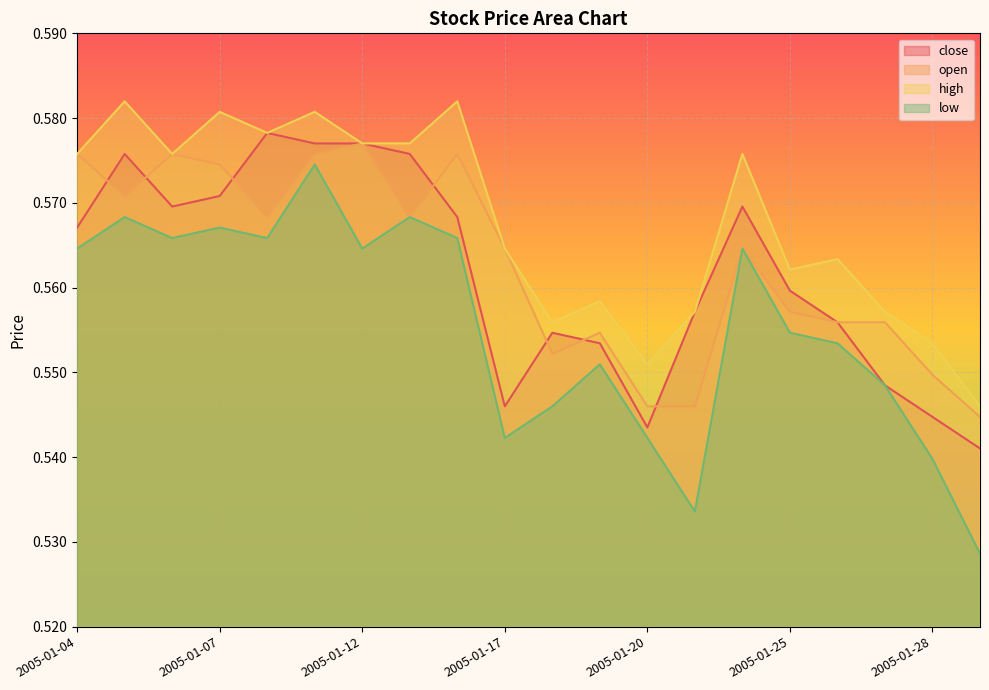

Which series has the largest total across all categories?

high